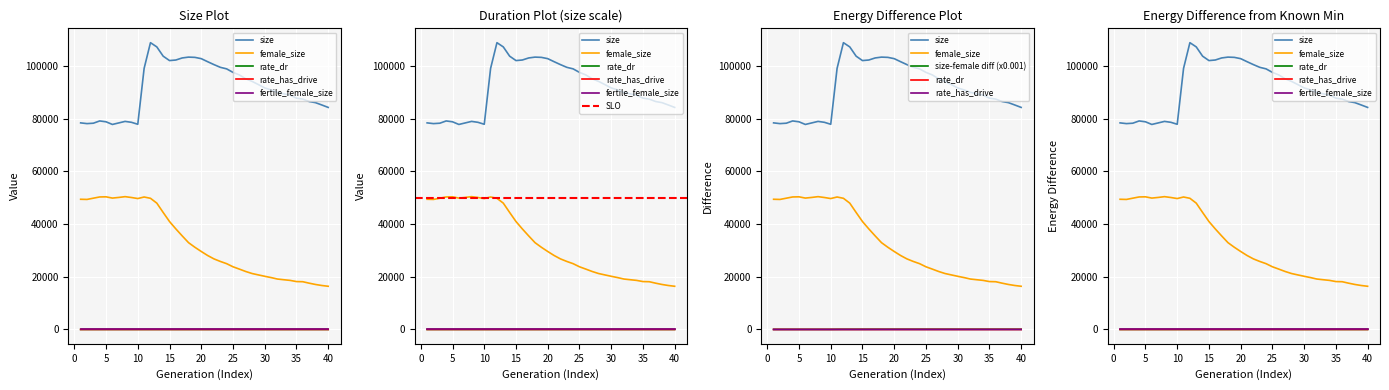

How many data points in female_size are above 29611?

19